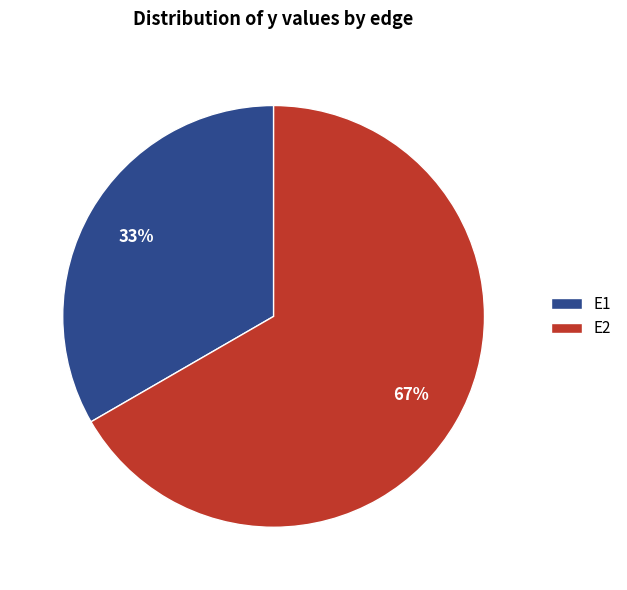

How many segments does this pie chart have?

2